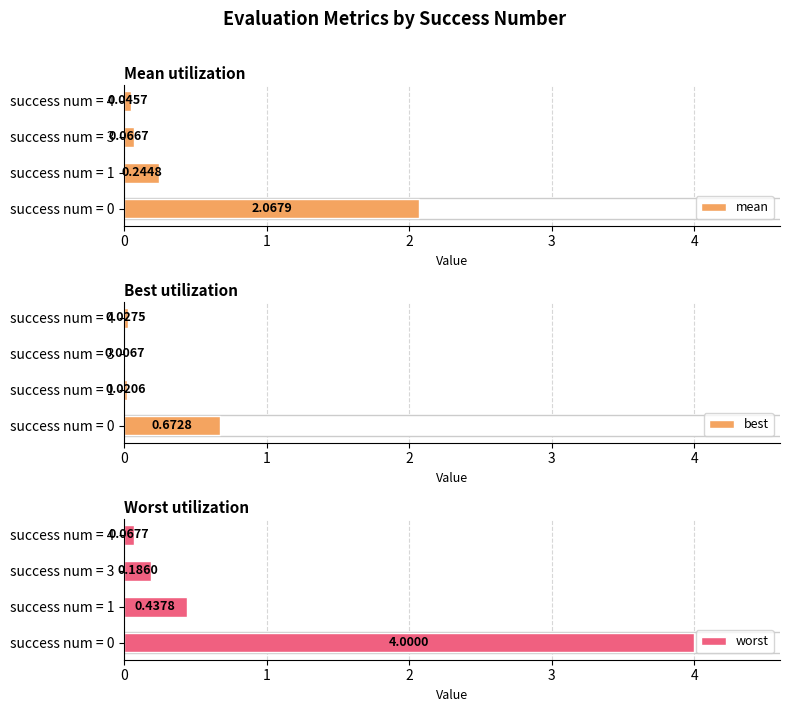

Which series changed the most between success num = 0 and success num = 1?

worst